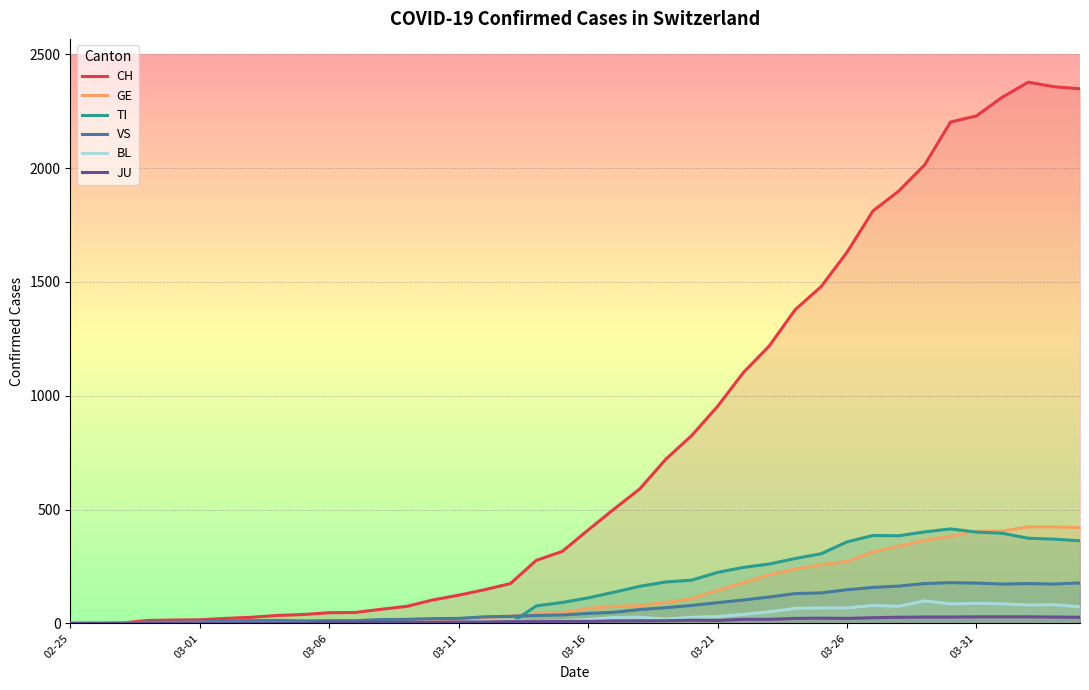

Which series has the largest range (max minus min)?

CH